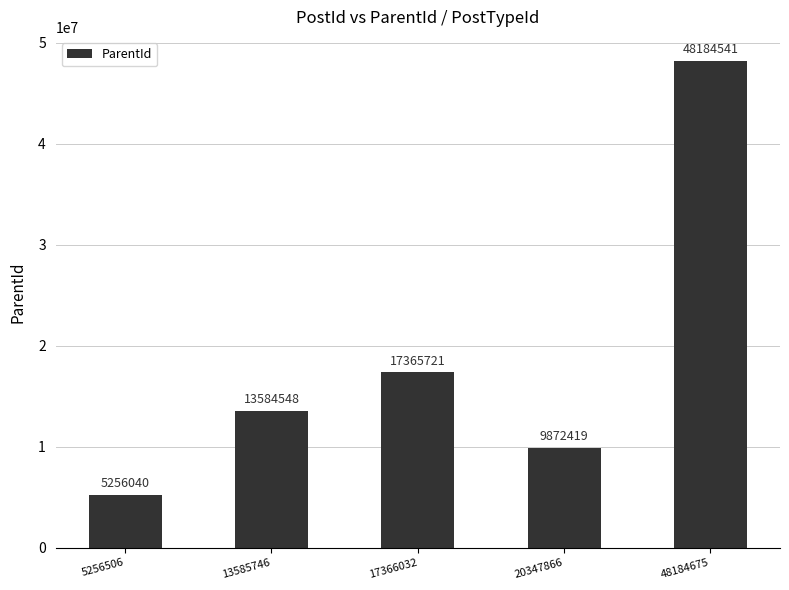

List the labels in order of value, smallest first.

5256506, 20347866, 13585746, 17366032, 48184675